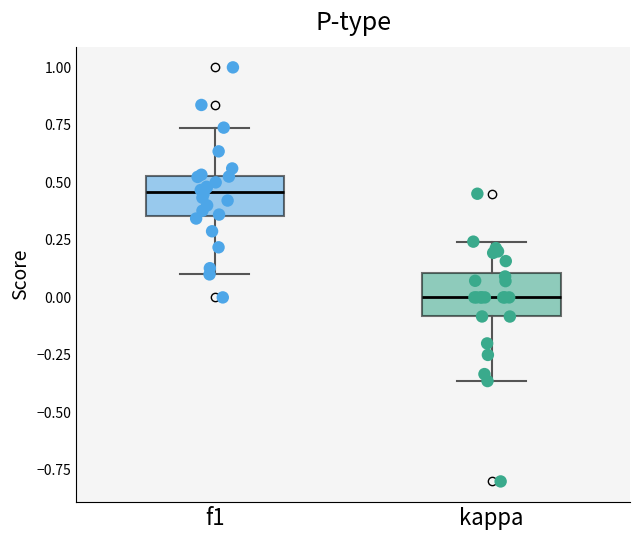

Reading left to right, read every box against the y-axis: the position of its median line, the range the box covers, and the ends of its whiskers. The values are not printed on the chart, so give them approximately, as read against the axis.

f1: median 0.45, box 0.35 to 0.55, whiskers 0.10 to 0.75
kappa: median 0.00, box -0.10 to 0.10, whiskers -0.35 to 0.25